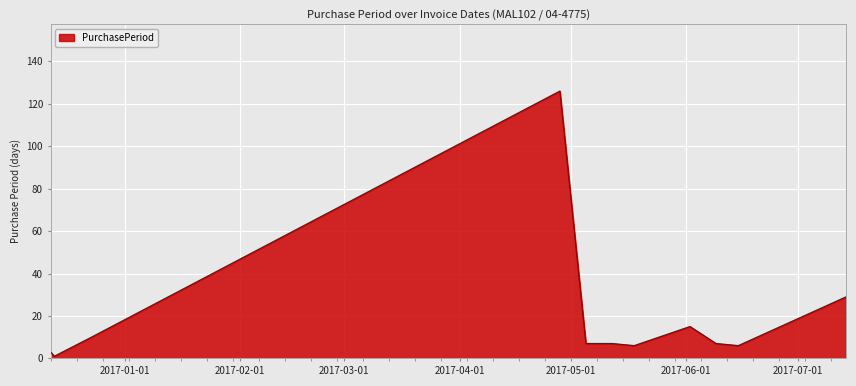

What is the maximum value shown in the chart?

126